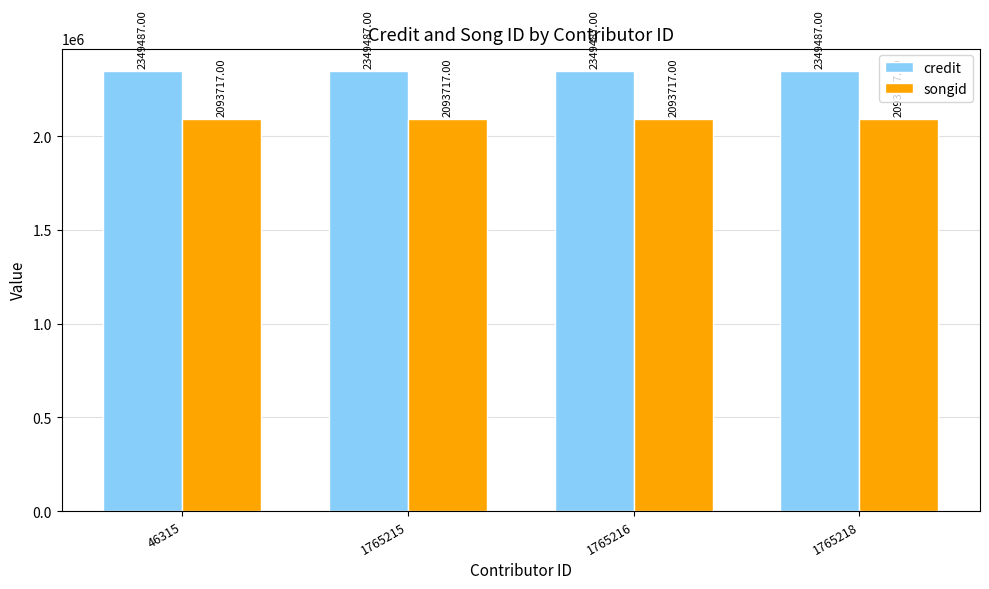

At 1765216, list the series in order from smallest to largest.

songid, credit